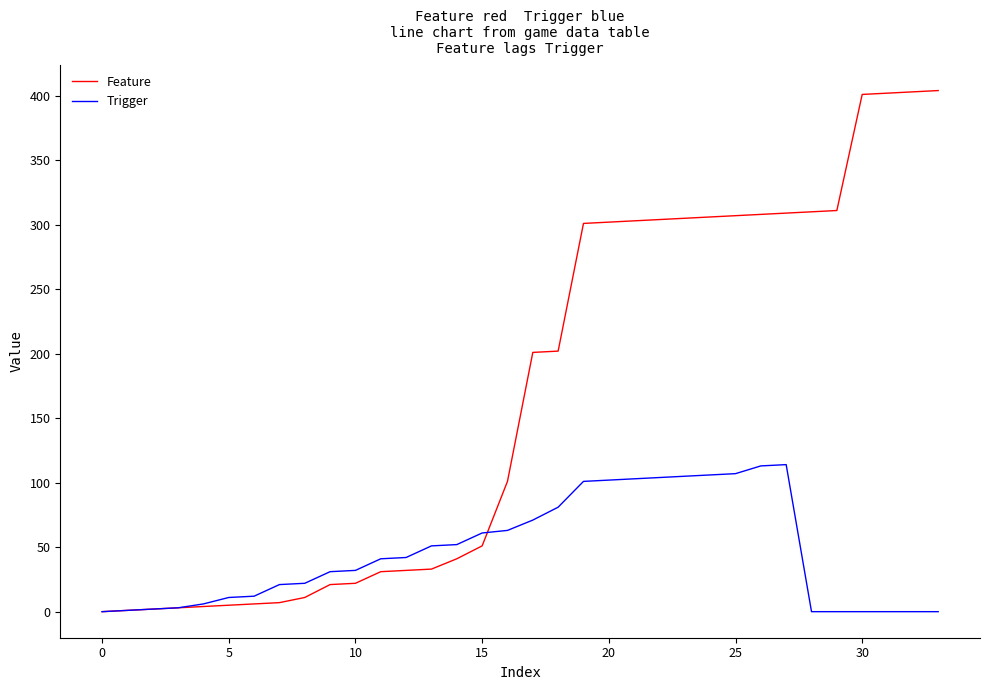

Rank the series by their maximum value, from lowest to highest.

Trigger, Feature